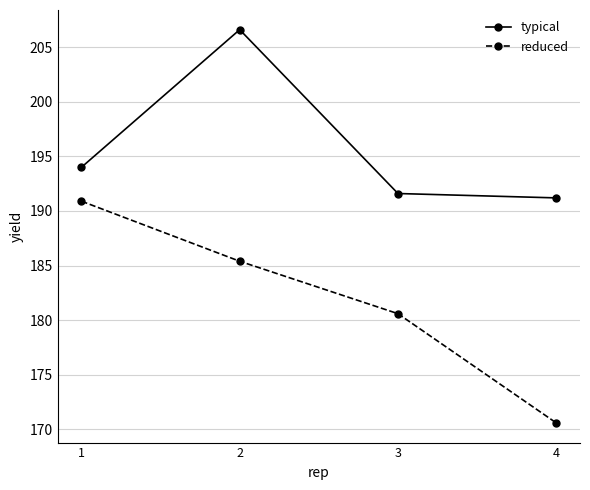

How many interior local peaks does the typical series have?

1